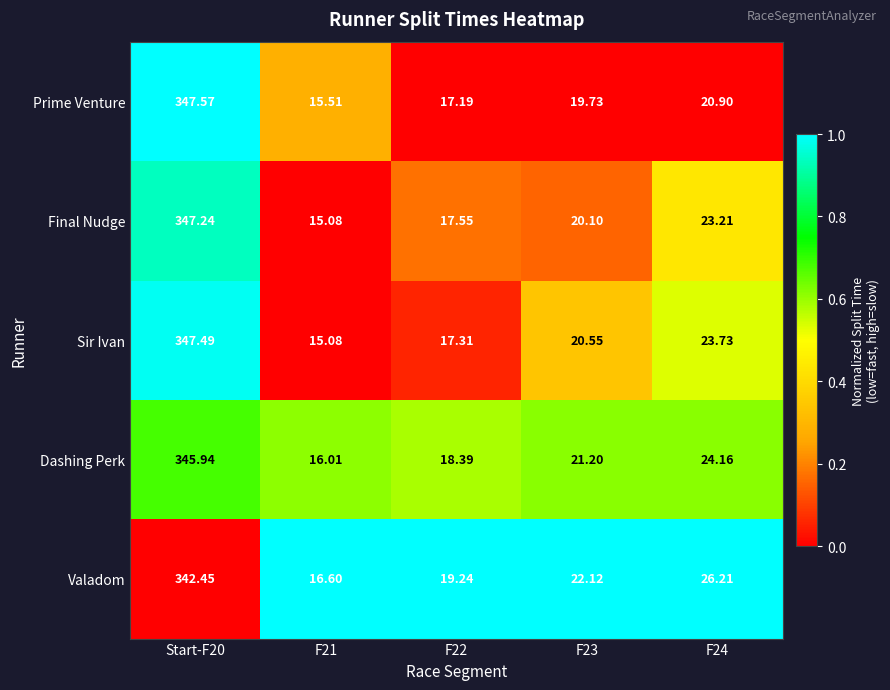

Which series has the widest spread of values?

Sir Ivan